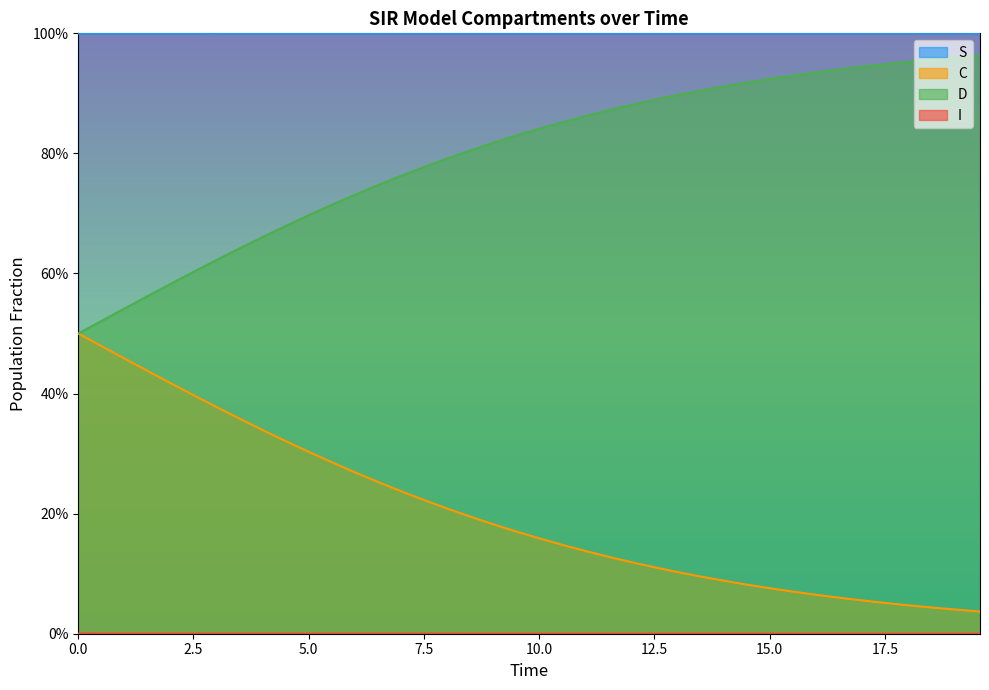

True or false: C and D cross at least once.

False